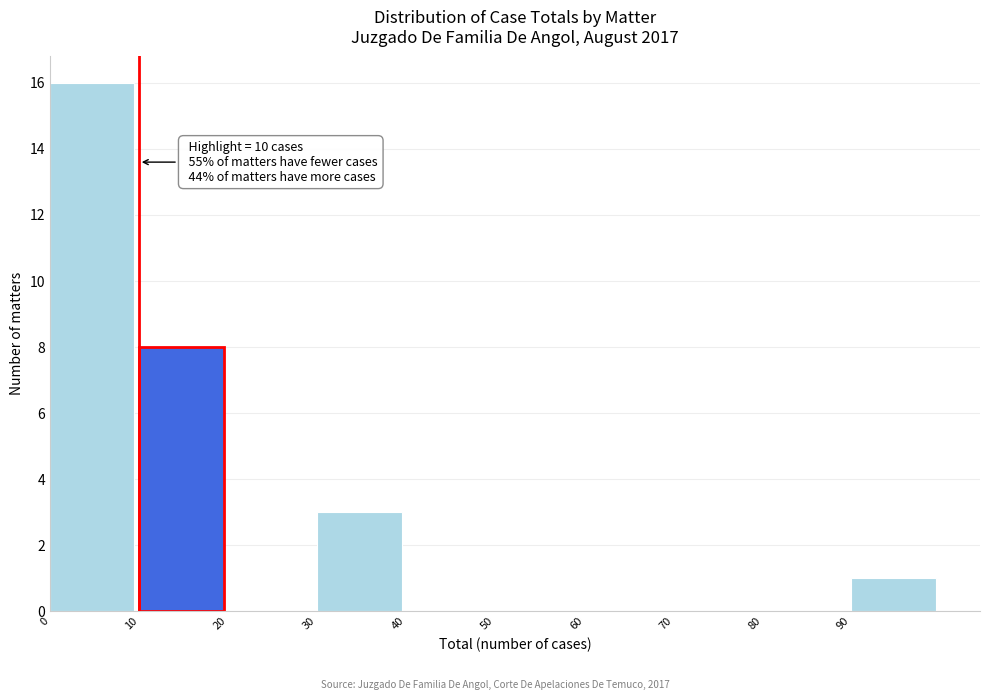

Over which range of the x-axis is the bar tallest?

0 to 10